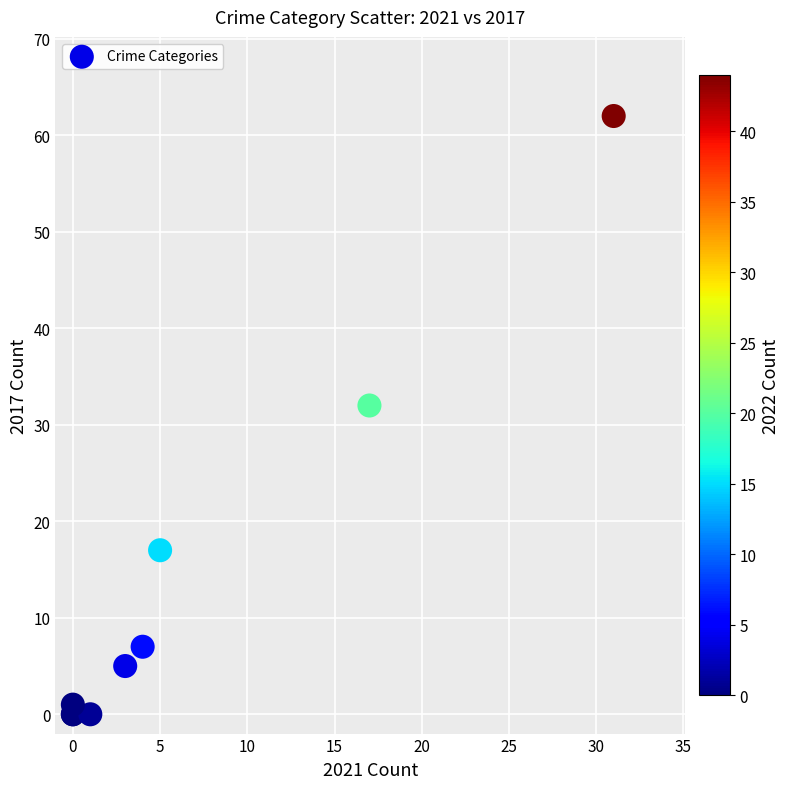

What Y value in the scatter plot is closest to 31?

32